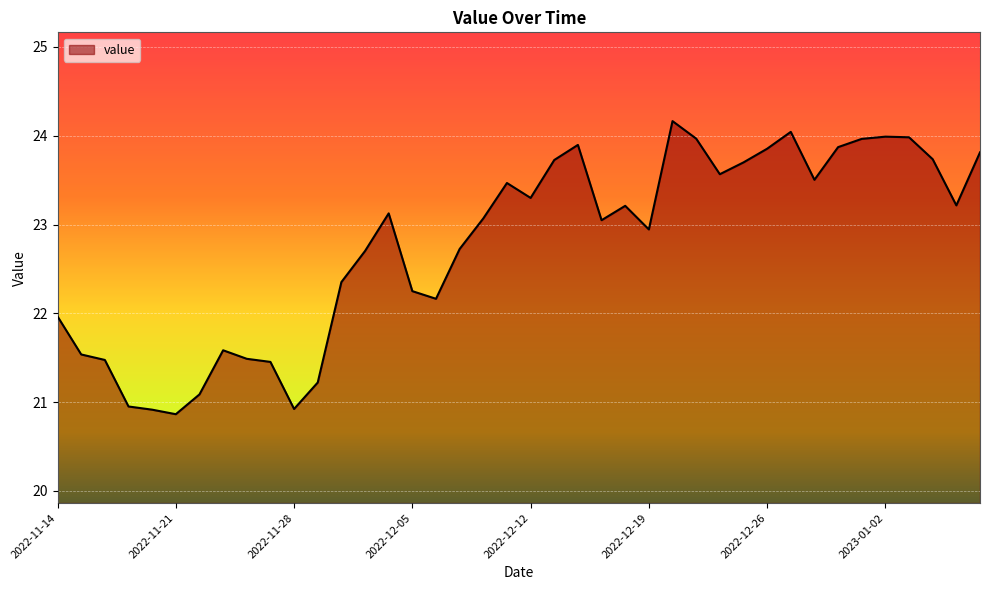

What is the greatest value displayed?

24.2